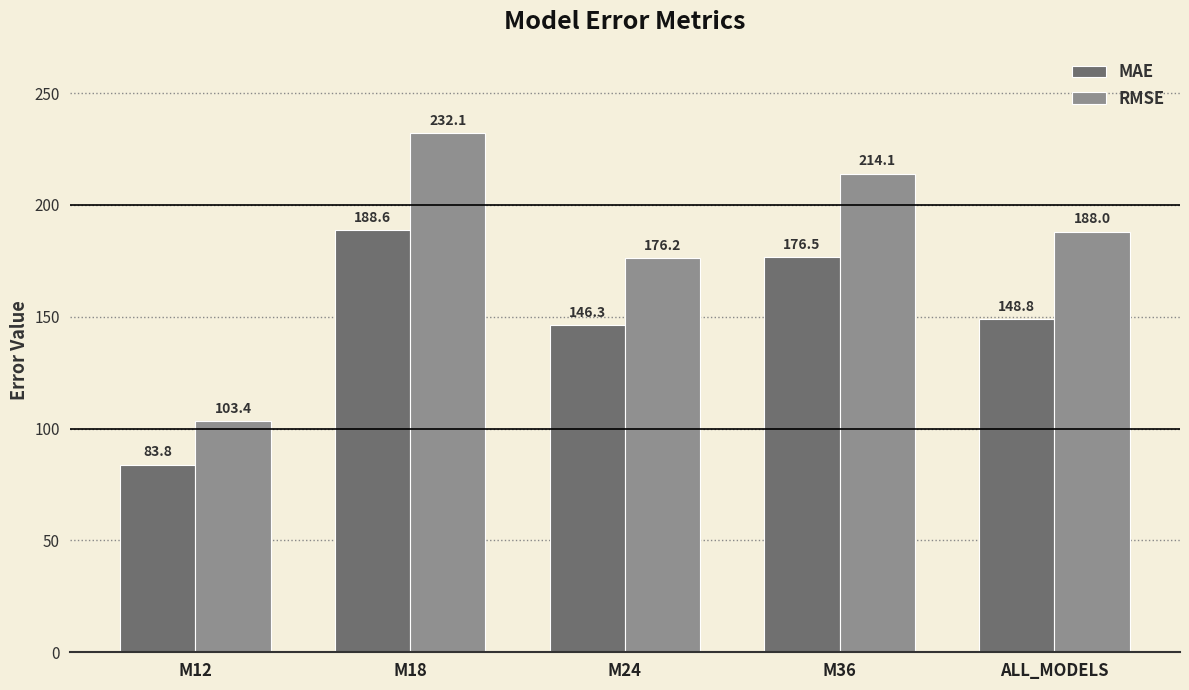

The RMSE series shows 251.5 at ALL_MODELS. True or false?

False